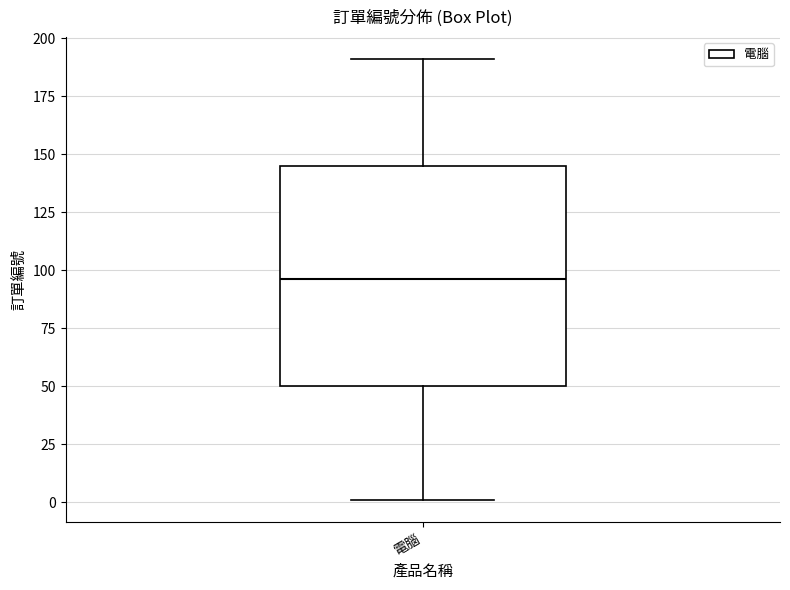

Read this box plot against the y-axis: the position of the median line, the range covered by the box, and the ends of both whiskers. The values are not printed on the chart, so give them approximately, as read against the axis.

median 95, box 50 to 145, whiskers 0 to 190